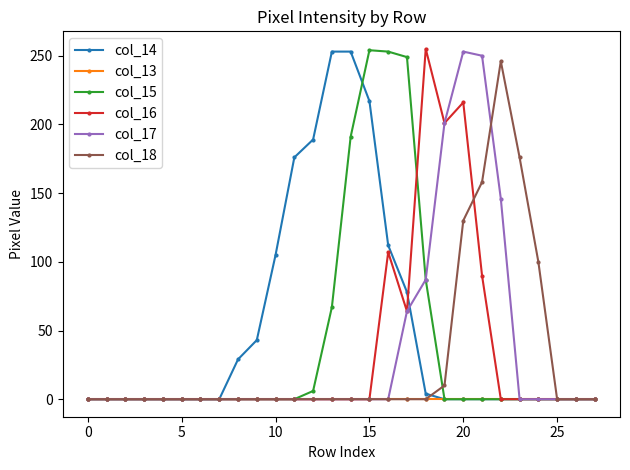

True or false: col_16 has more than 0 points higher than both neighbors.

True